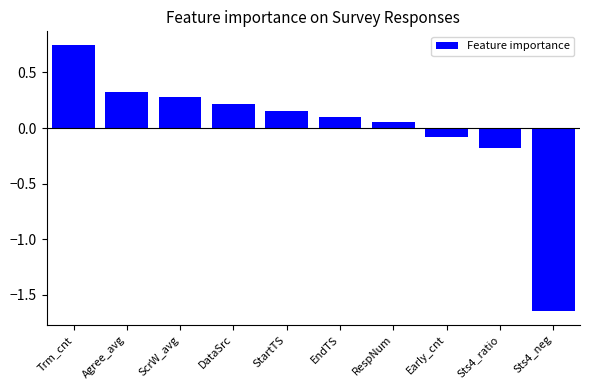

What is the difference between the maximum and second lowest values?

0.9